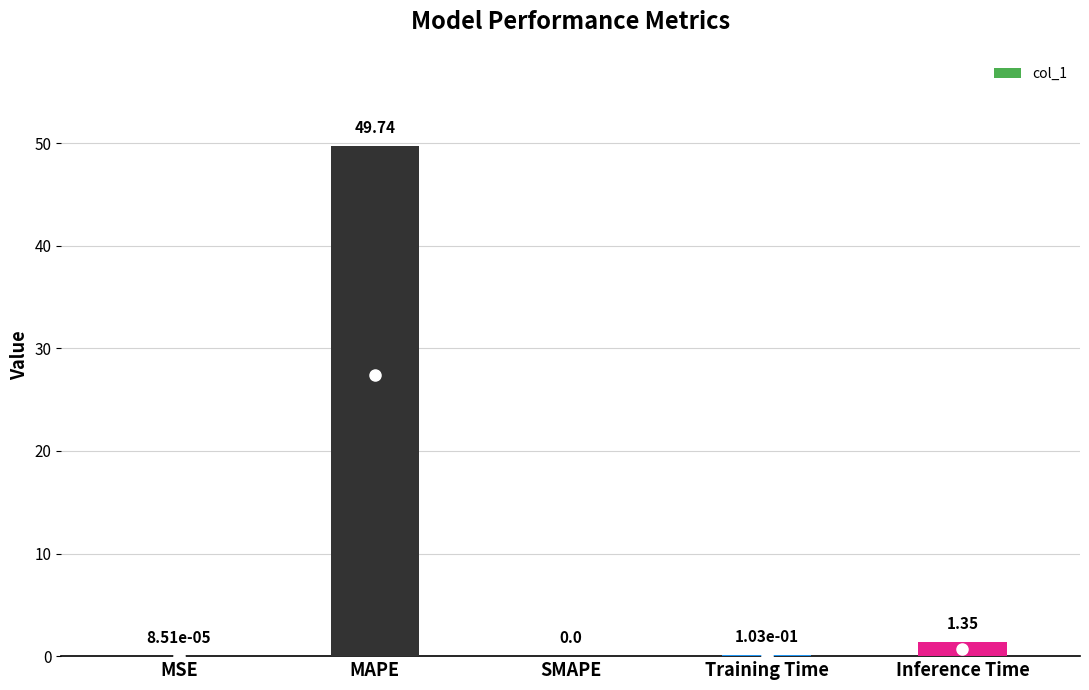

At which category does the chart reach its peak across all series?

MAPE